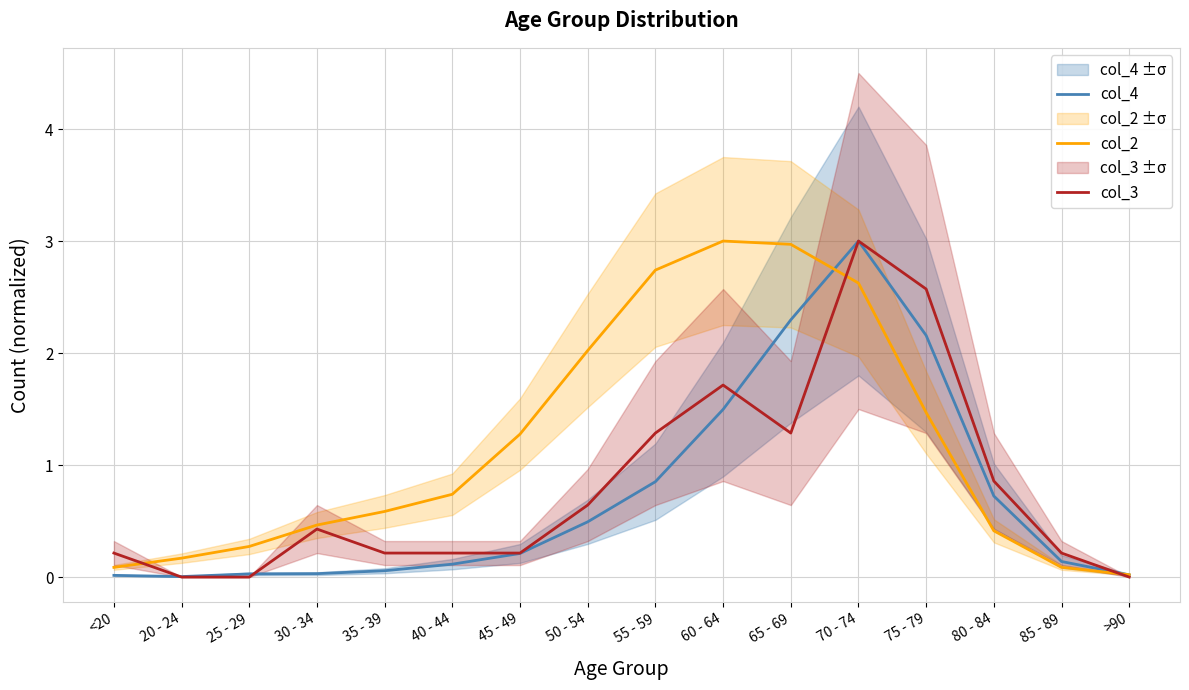

At which category is the sum across all series the highest?

70 - 74